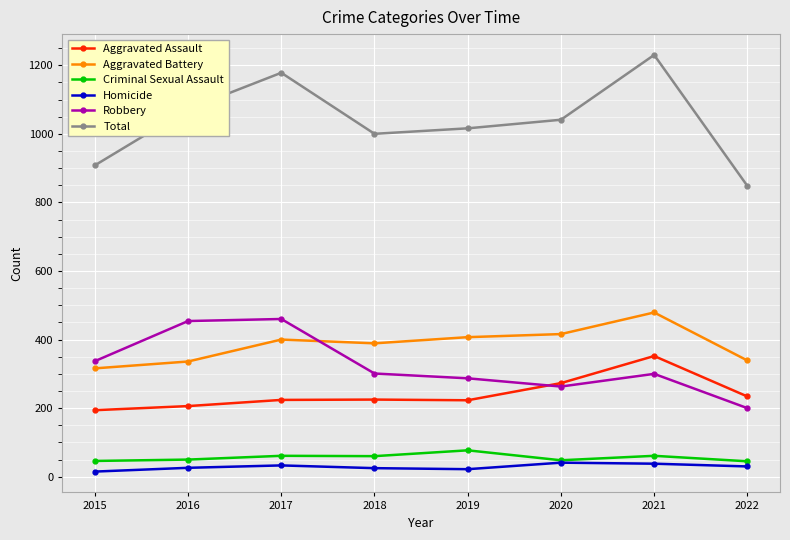

Which category has the highest value across all series?

2021